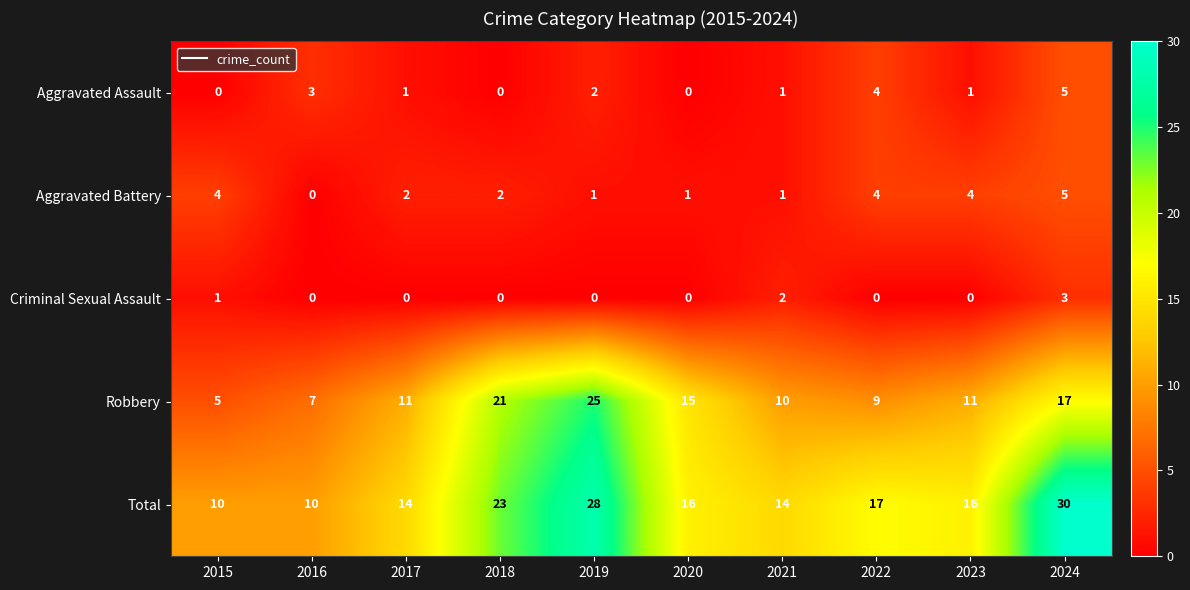

The Criminal Sexual Assault series shows 1 at 2017. True or false?

False